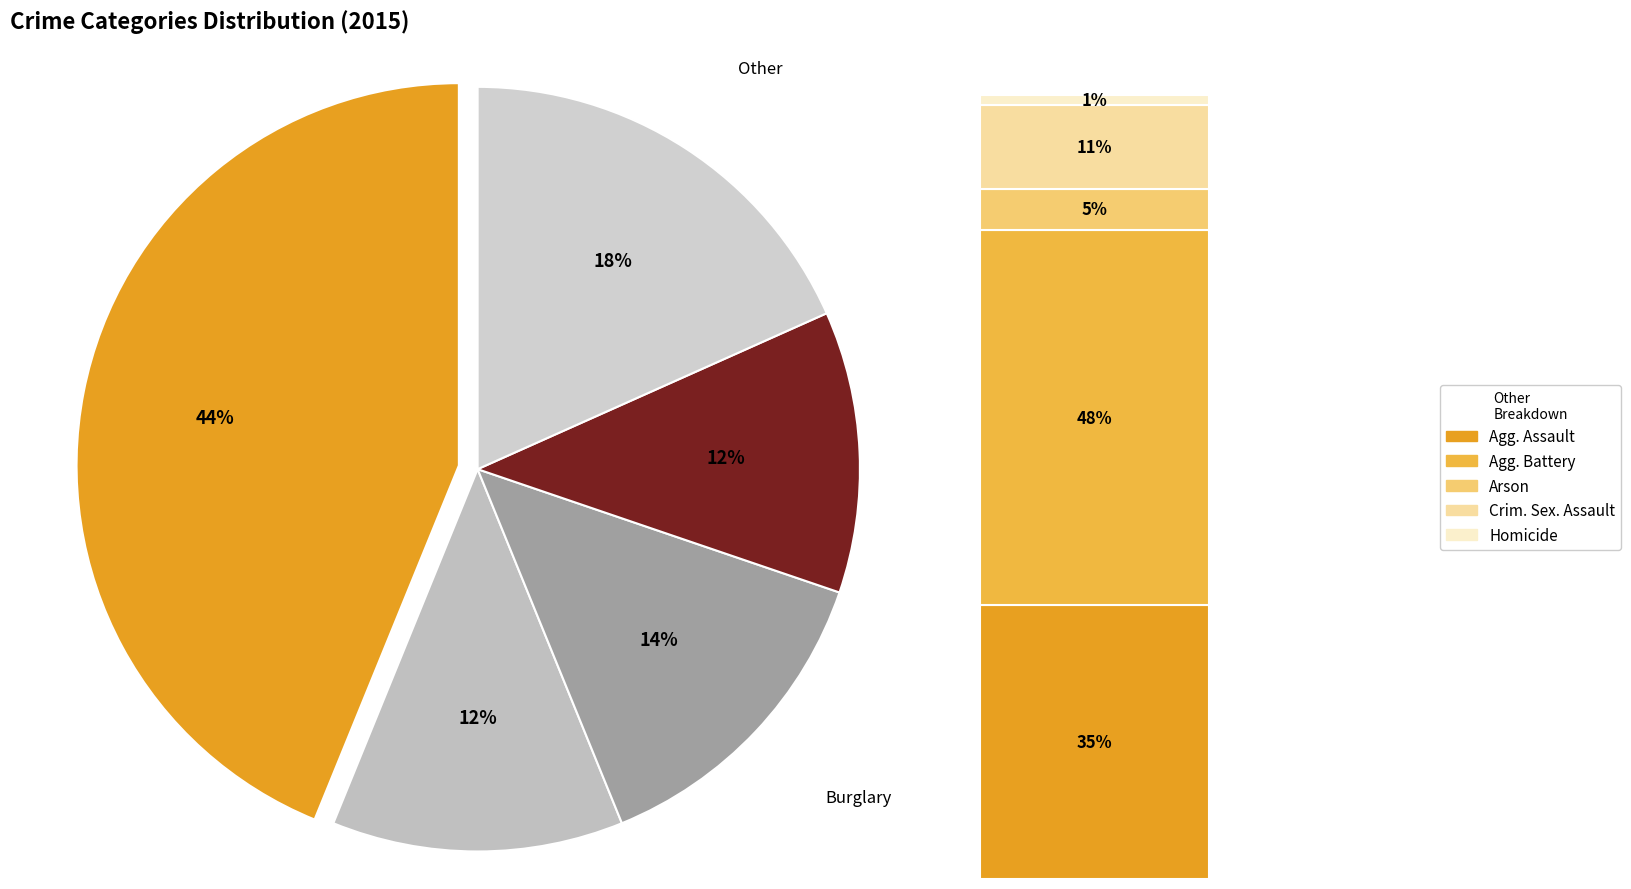

What percentage is the Robbery slice, to the nearest percent?

12%